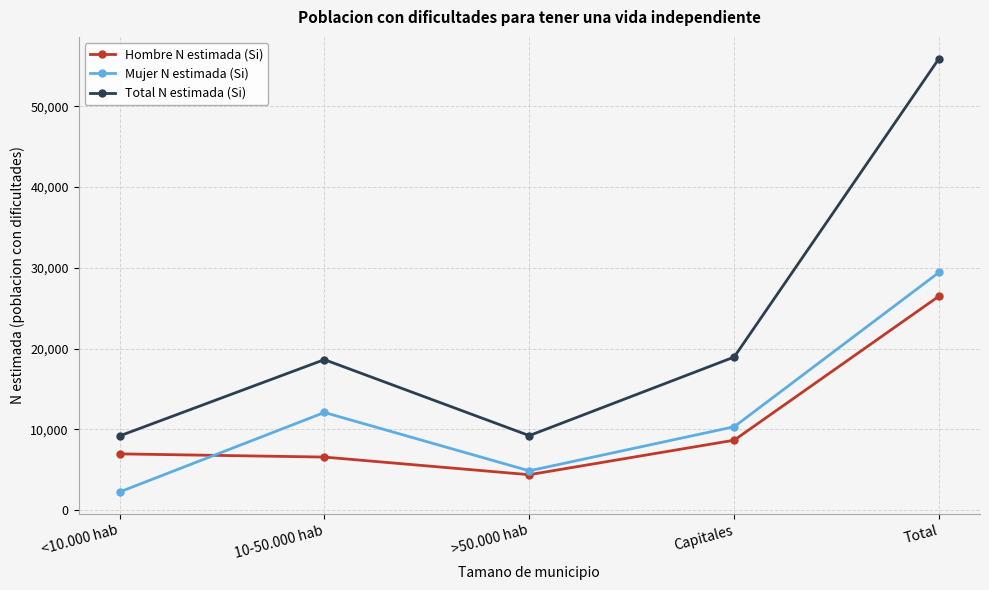

Where does the Mujer N estimada (Si) series first go above 10303?

10-50.000 hab